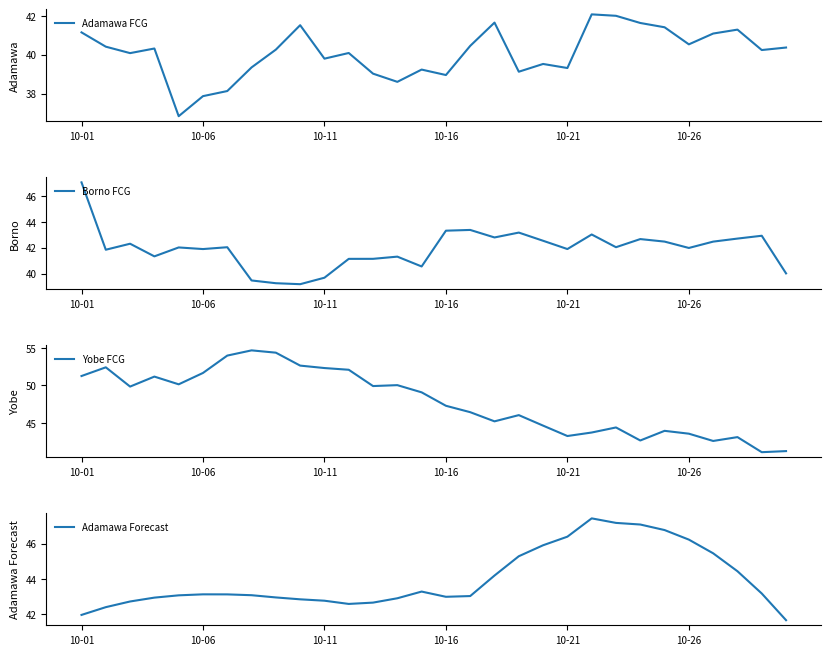

True or false: Adamawa FCG has a value of 40.5 at 10-26.

True